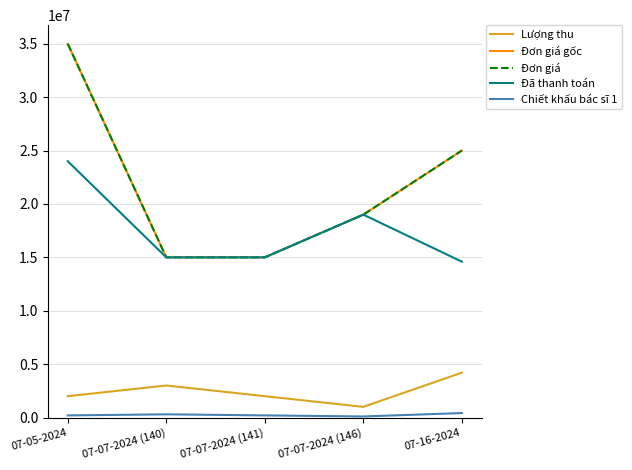

Does the chart display data point markers on the line(s)?

No